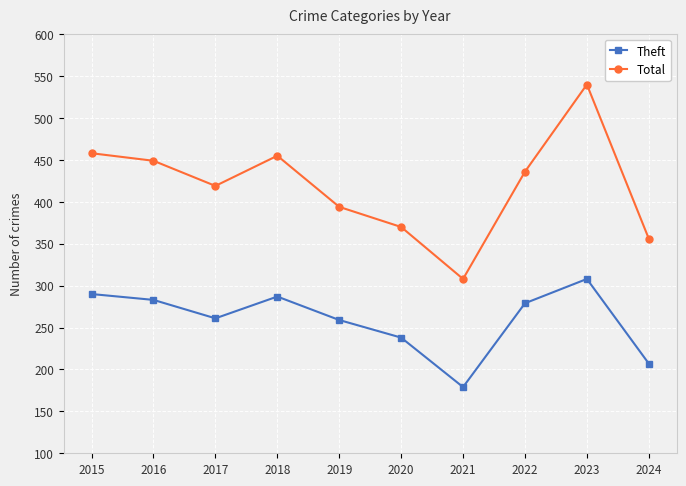

Which series has the widest spread of values?

Total